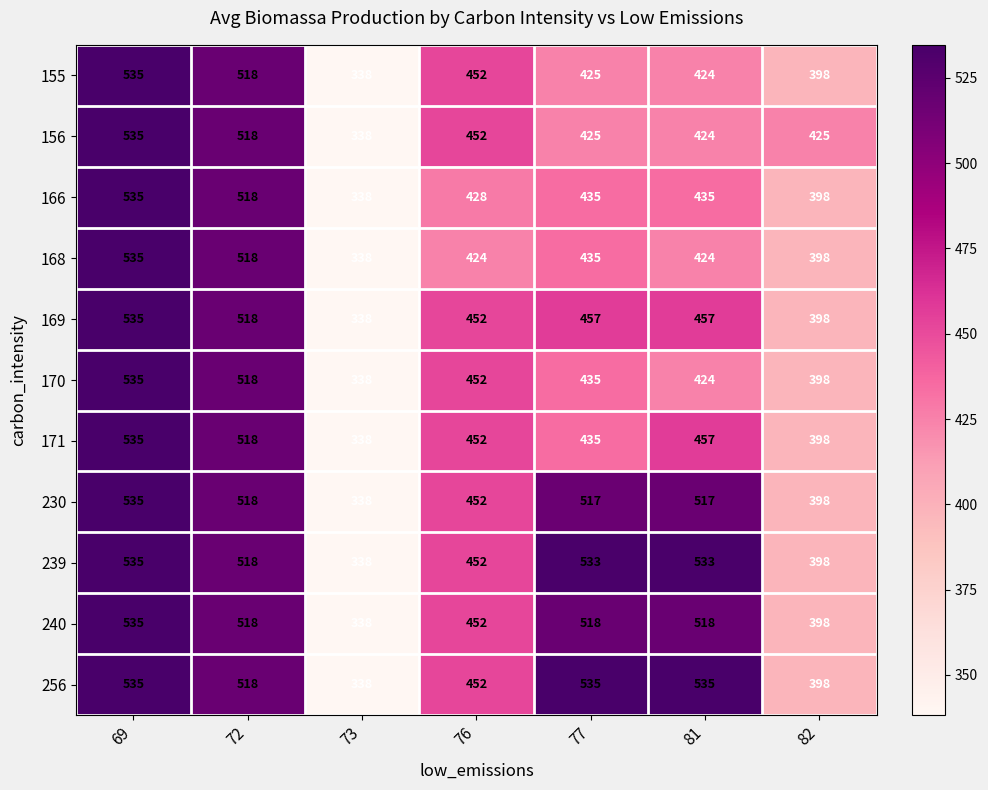

What is the sum of the 171 values at 76 and 77?

887